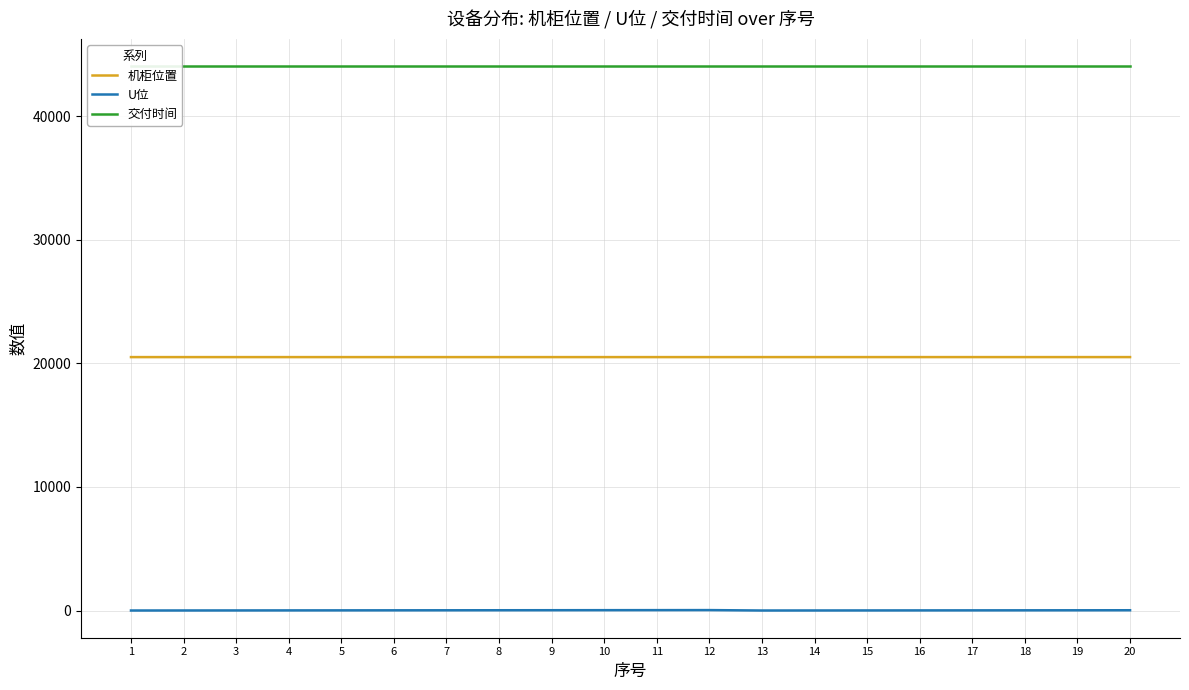

Between 4 and 9, which series saw the biggest shift?

U位